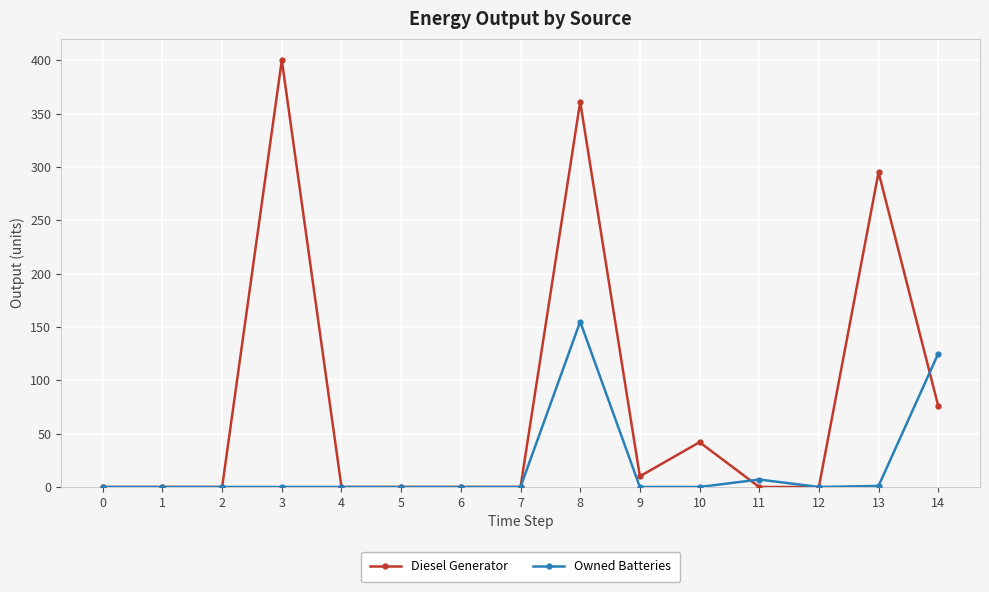

Which series has the widest spread of values?

Diesel Generator